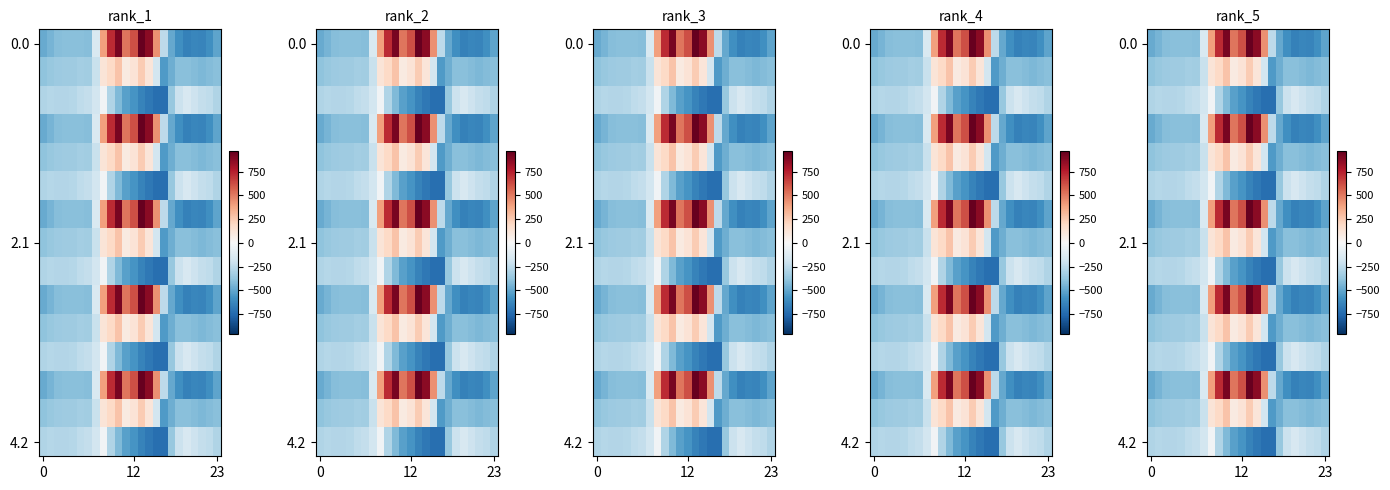

What is the smallest value displayed?

-726.6